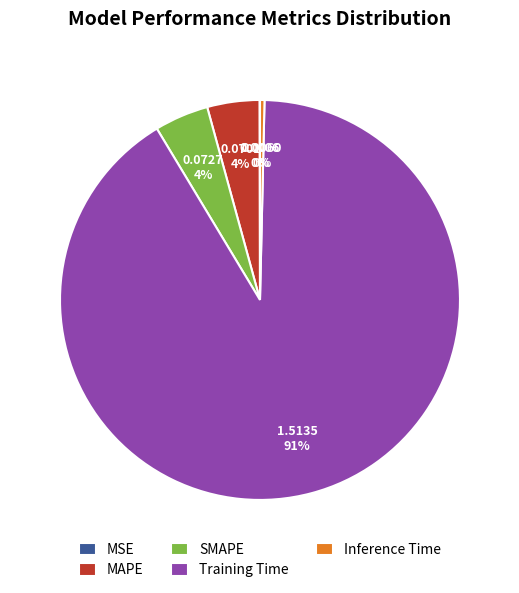

Which has a higher value, SMAPE or Inference Time?

SMAPE